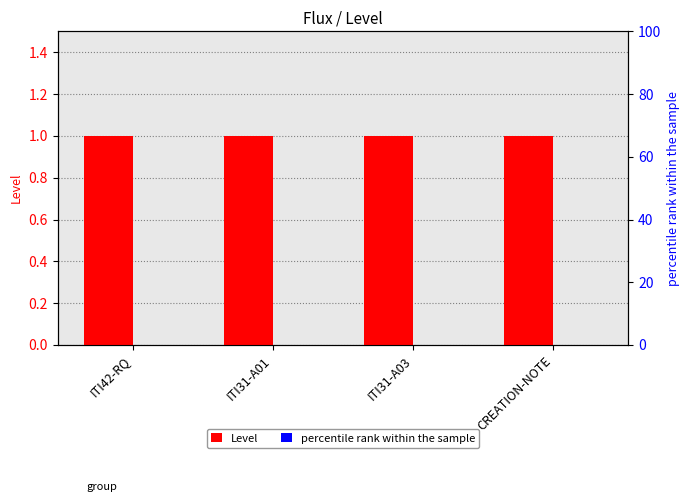

What are all the series names shown in the legend?

Level, percentile rank within the sample